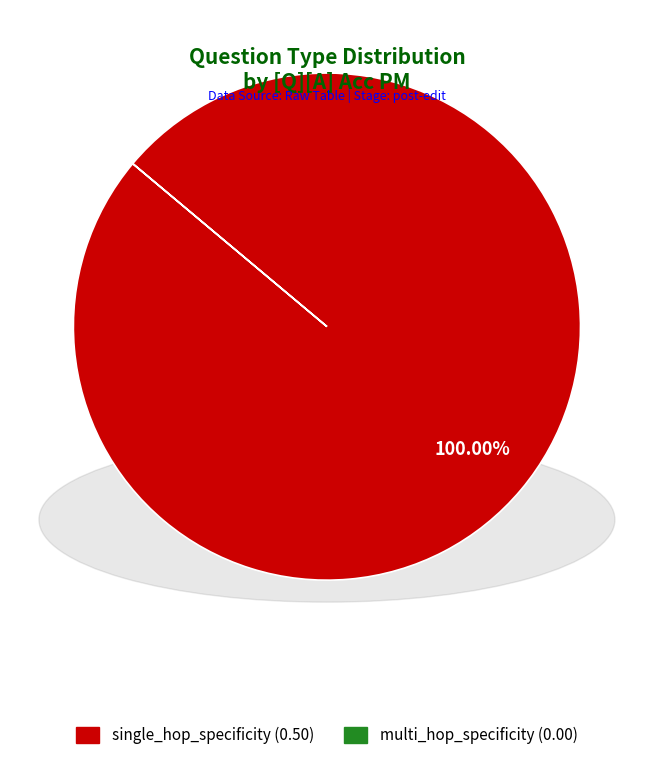

Is single_hop_specificity the majority of the pie?

Yes